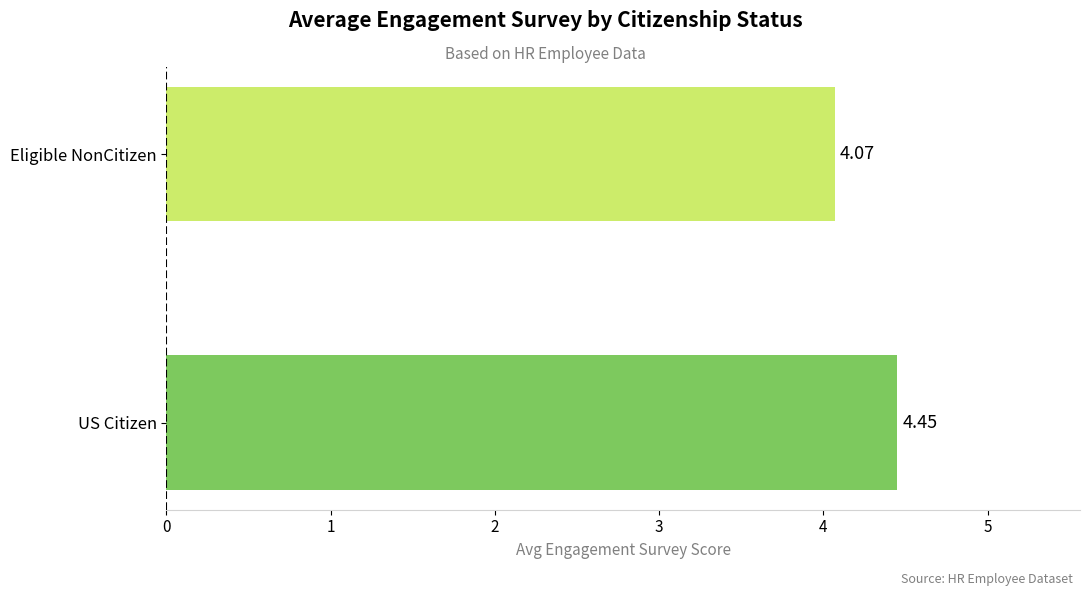

What is the difference between the maximum and minimum values?

0.4